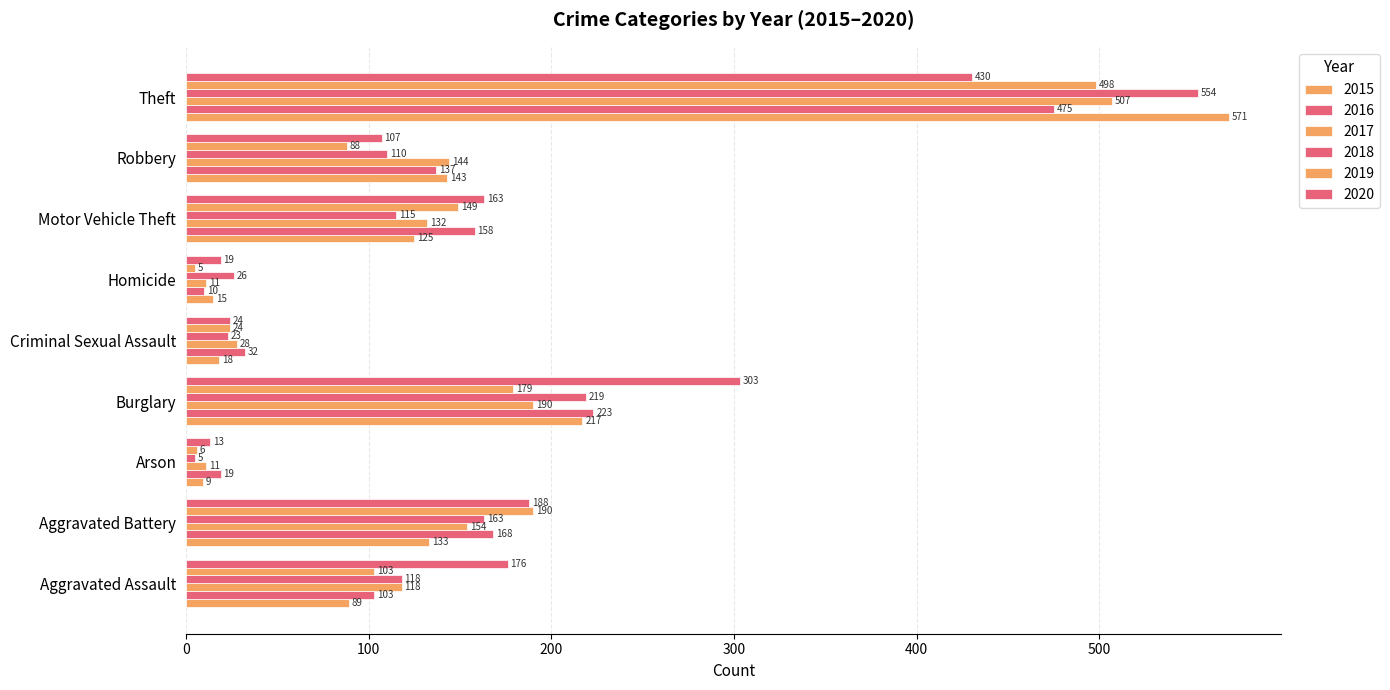

How many values in the 2017 series are below 132?

4